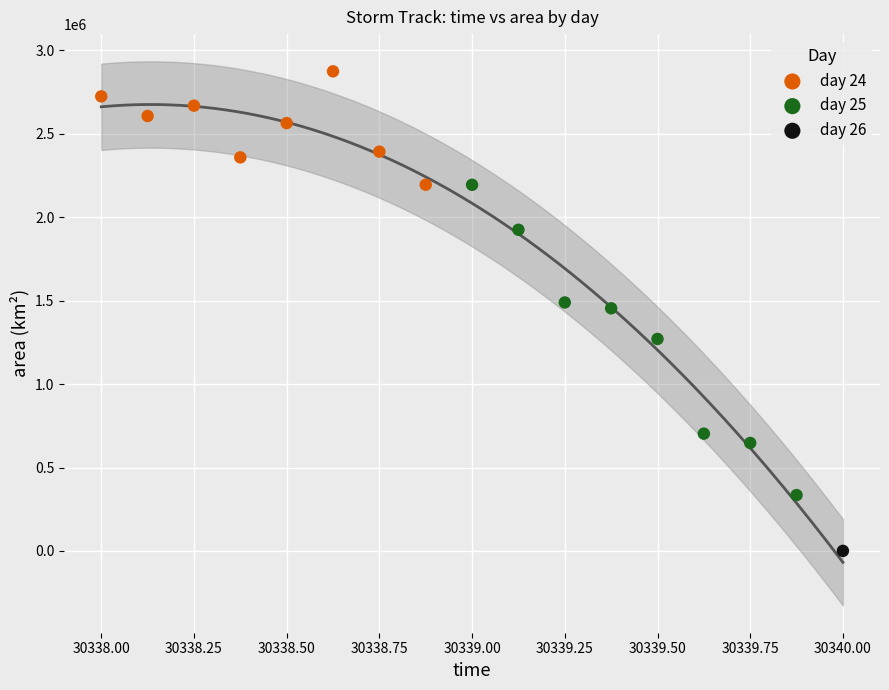

What are all the series names shown in the legend?

day 24, day 25, day 26